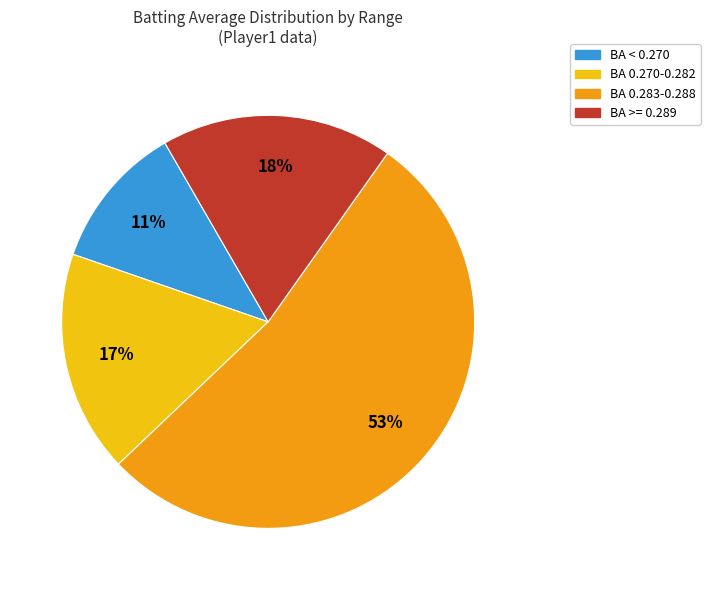

What is the largest slice in the pie chart?

BA 0.283-0.288